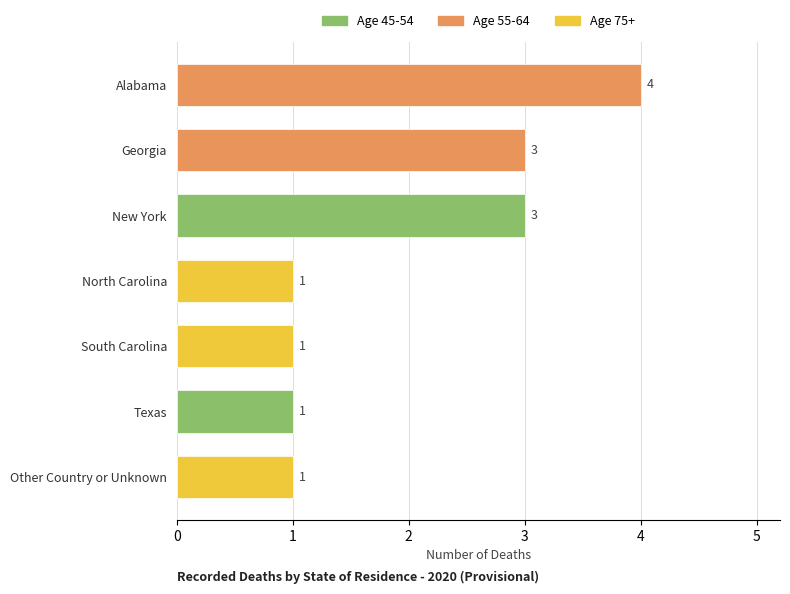

Count the values in the range 1 to 3.

6